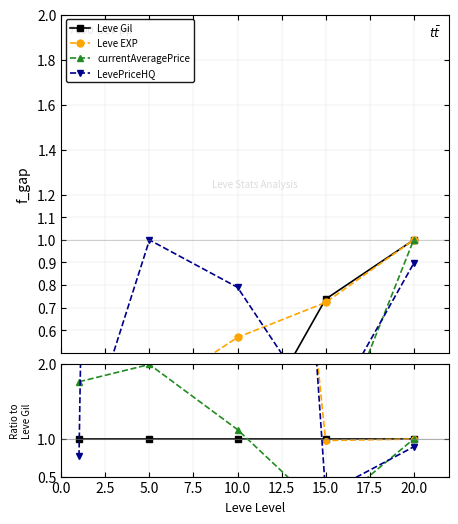

What is the value of the Leve Gil point at the 1st from the left?

1.0